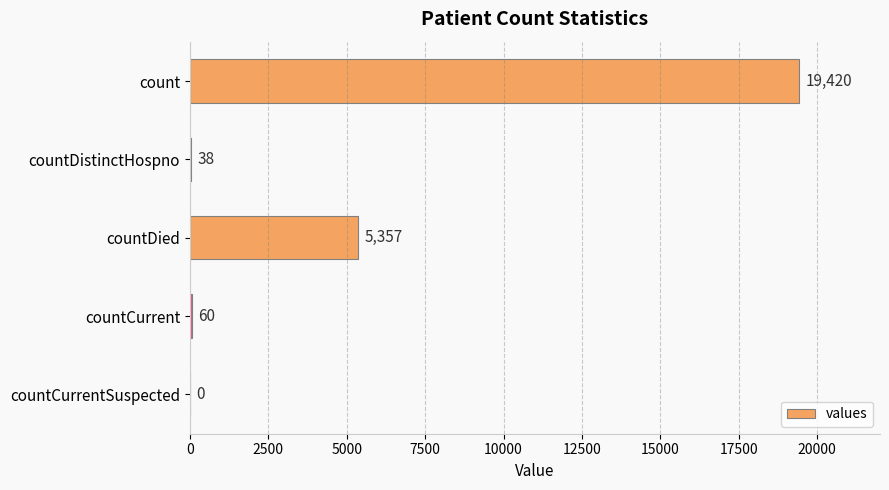

What is the sum of all values?

24875